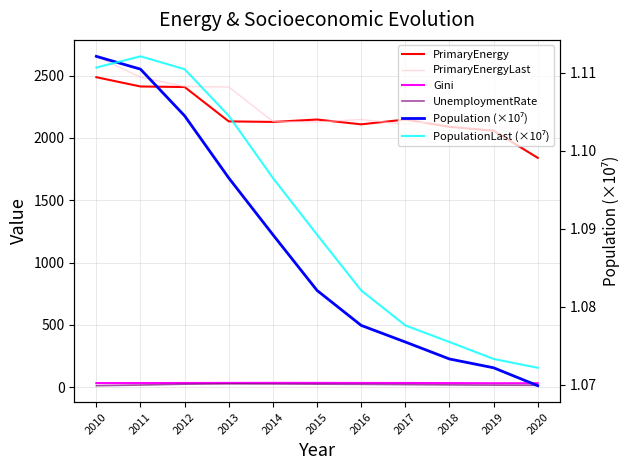

True or false: PopulationLast (×10⁷) has a value of 0.3 at 2014.

False